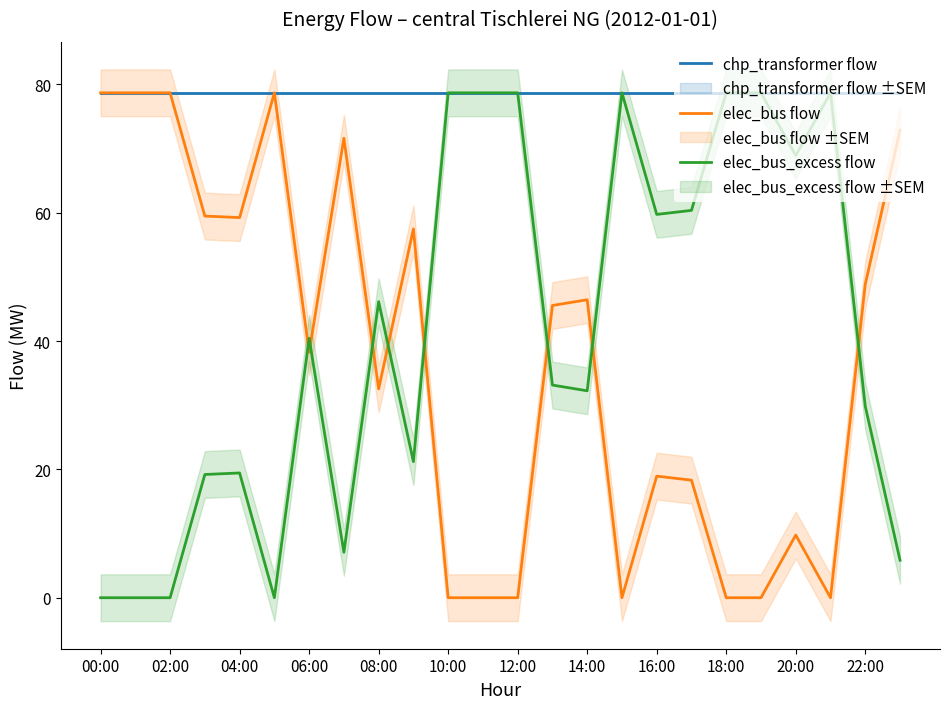

True or false: elec_bus flow and chp_transformer flow cross at least once.

False